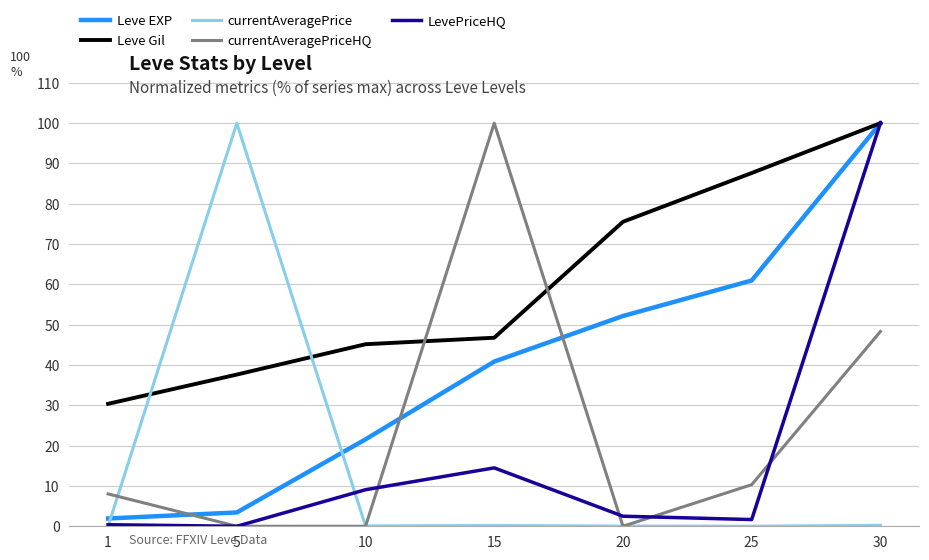

What is the maximum value for Leve EXP?

100.0